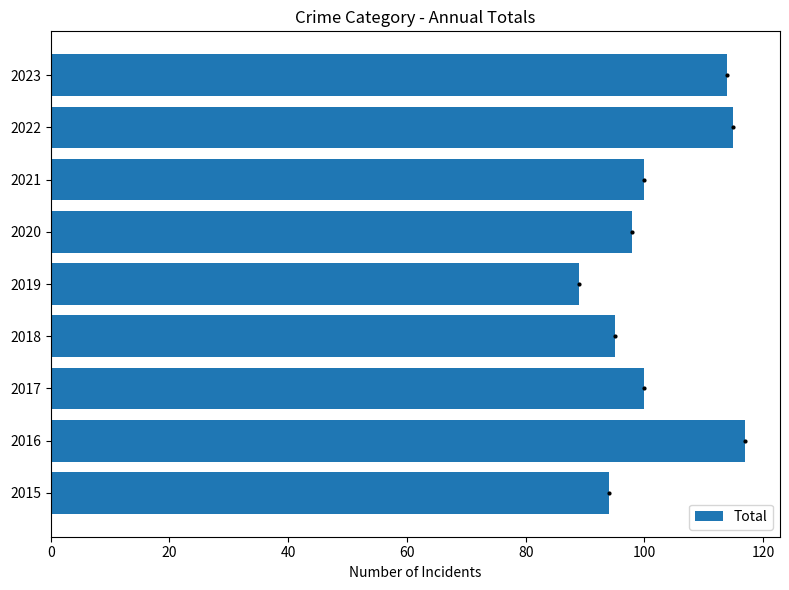

What is the change in value from 2021 to 2022?

+15